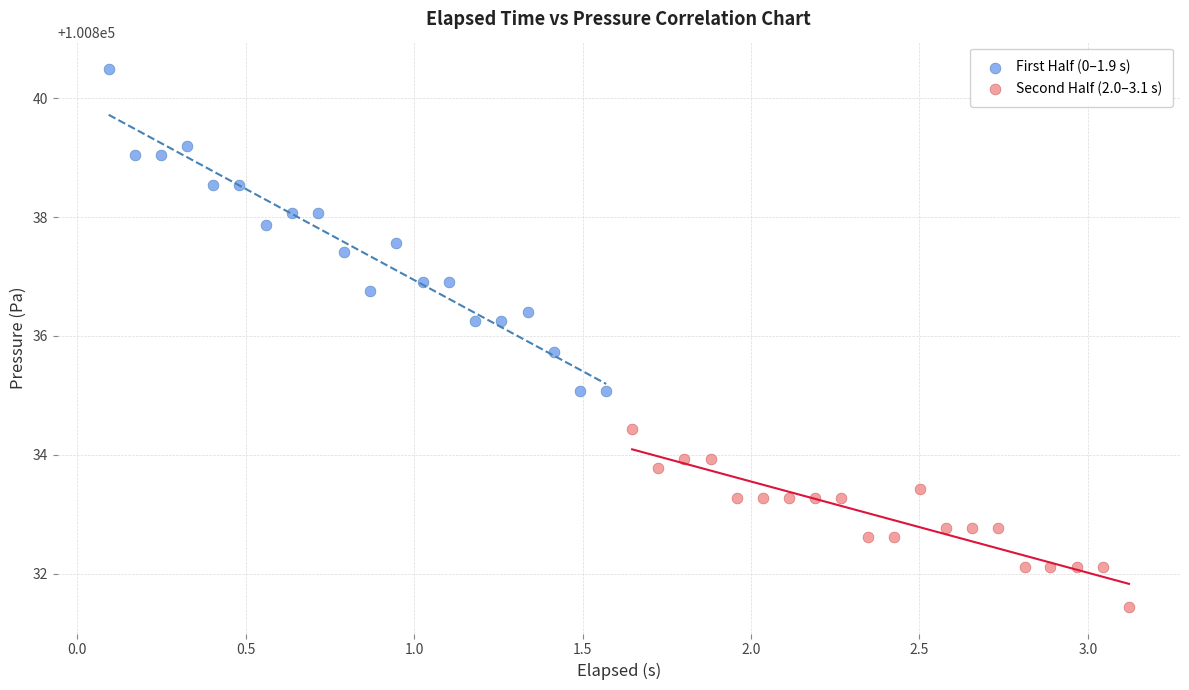

What are all the series names shown in the legend?

First Half (0–1.9 s), Second Half (2.0–3.1 s)